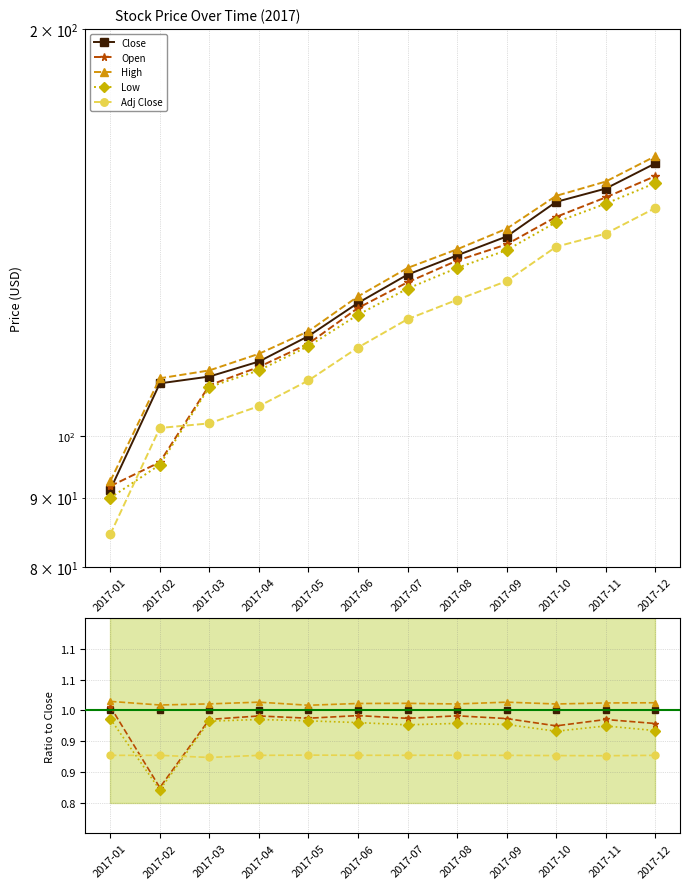

Reading left to right, transcribe all the data shown in this chart.

Close: 1.0	1.0	1.0	1.0	1.0	1.0	1.0	1.0	1.0	1.0	1.0	1.0
Open: 1.0	0.9	1.0	1.0	1.0	1.0	1.0	1.0	1.0	1.0	1.0	1.0
High: 1.0	1.0	1.0	1.0	1.0	1.0	1.0	1.0	1.0	1.0	1.0	1.0
Low: 1.0	0.9	1.0	1.0	1.0	1.0	1.0	1.0	1.0	1.0	1.0	1.0
Adj Close: 0.9	0.9	0.9	0.9	0.9	0.9	0.9	0.9	0.9	0.9	0.9	0.9